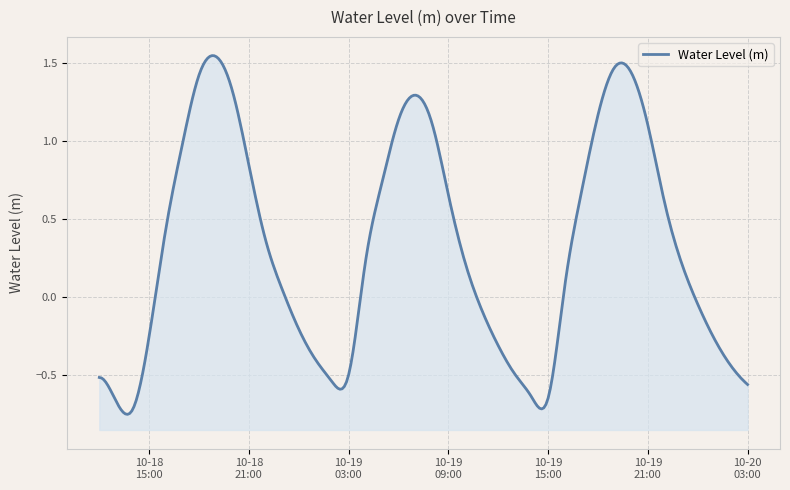

How many points are higher than both their immediate neighbors (excluding endpoints)?

3